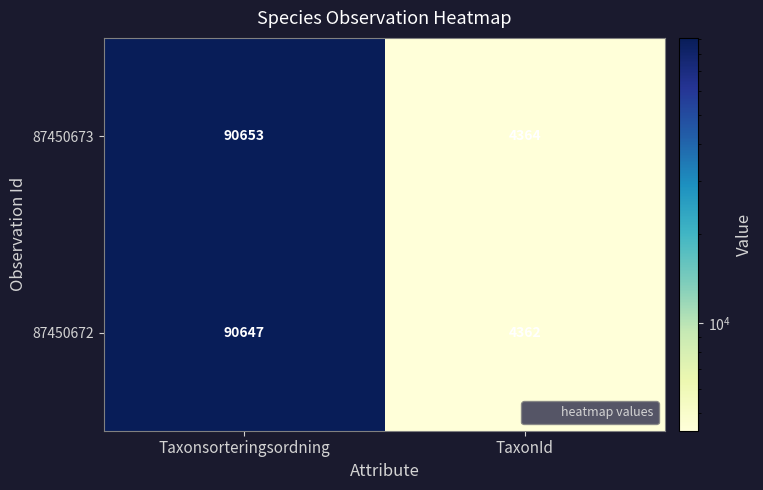

Which label corresponds to the smallest value in the chart?

TaxonId